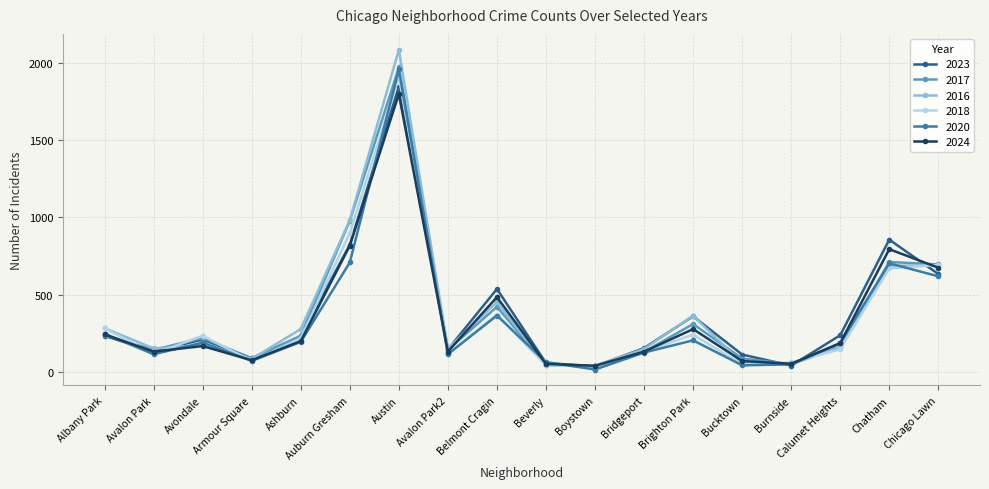

Which series has the largest range (max minus min)?

2016